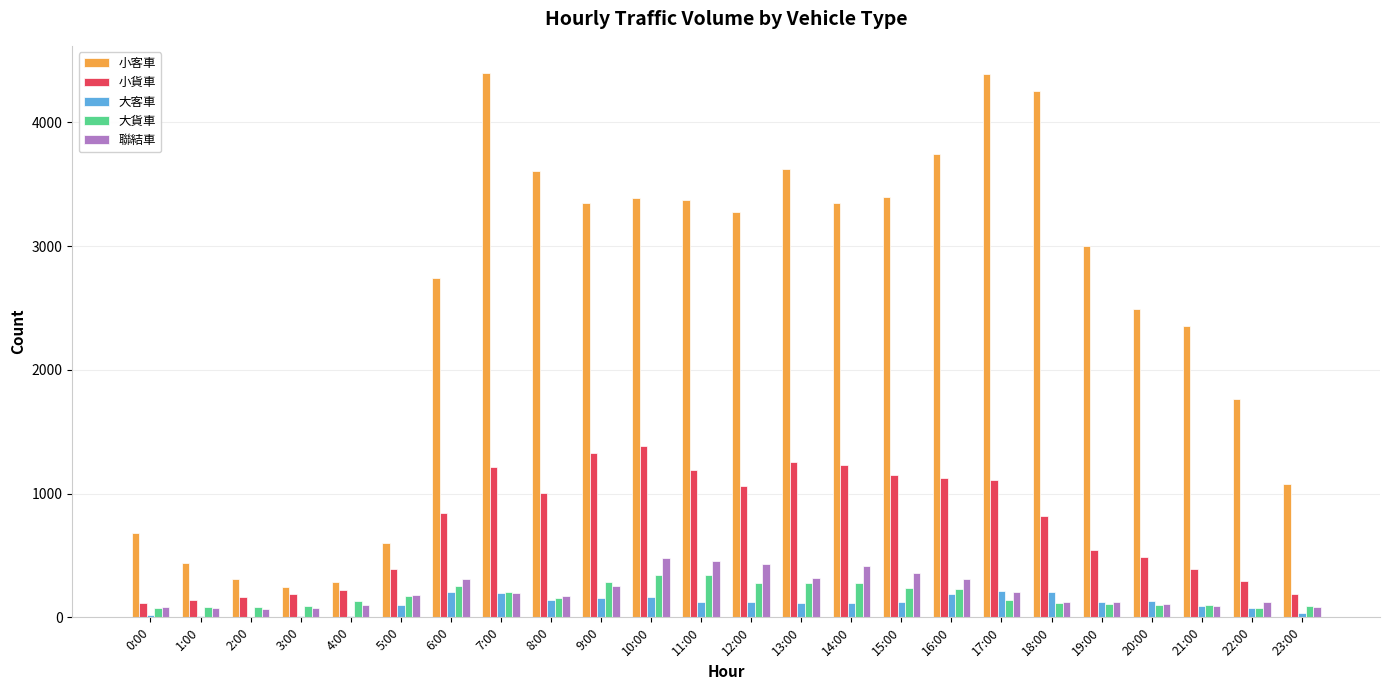

Are the bars grouped side by side (vs. stacked)?

Yes